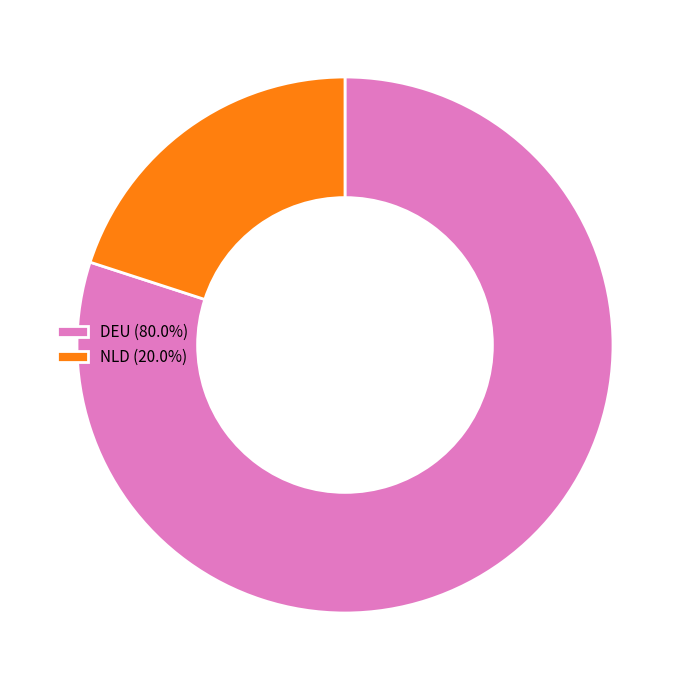

How many segments does this pie chart have?

2